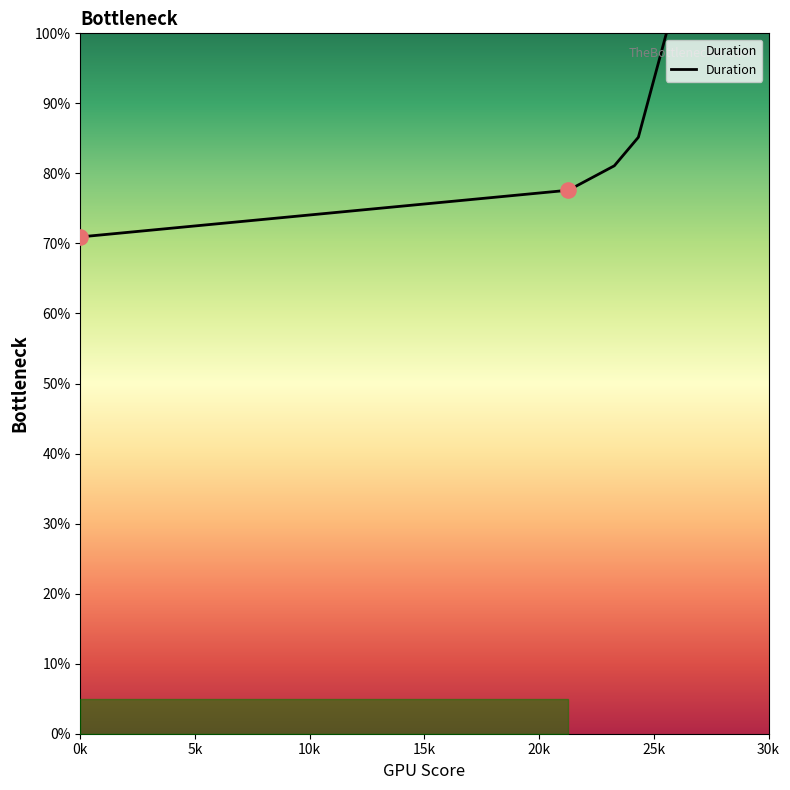

Does the chart have visible grid lines?

No